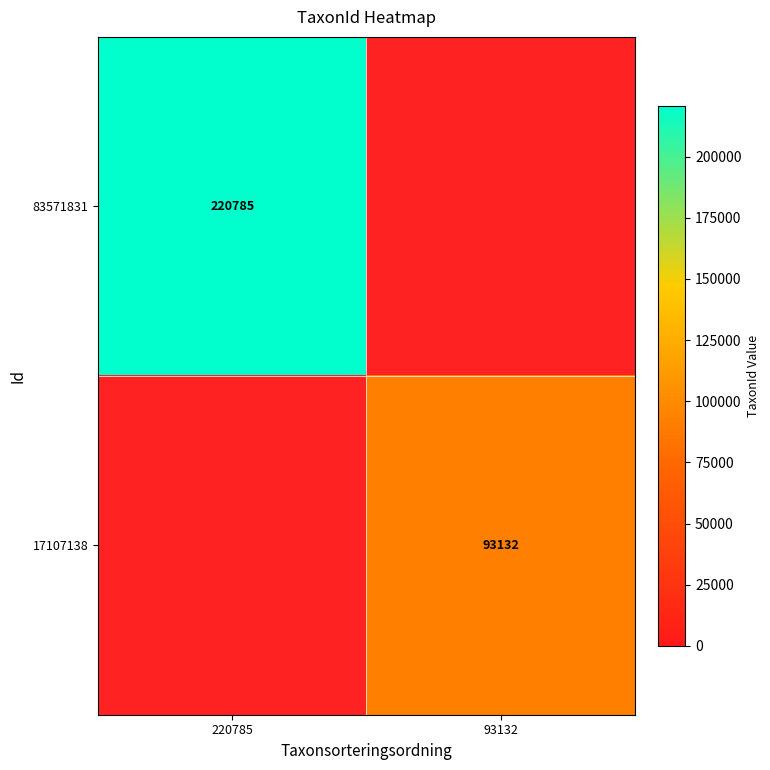

The 83571831 series shows 140062 at 220785. True or false?

False